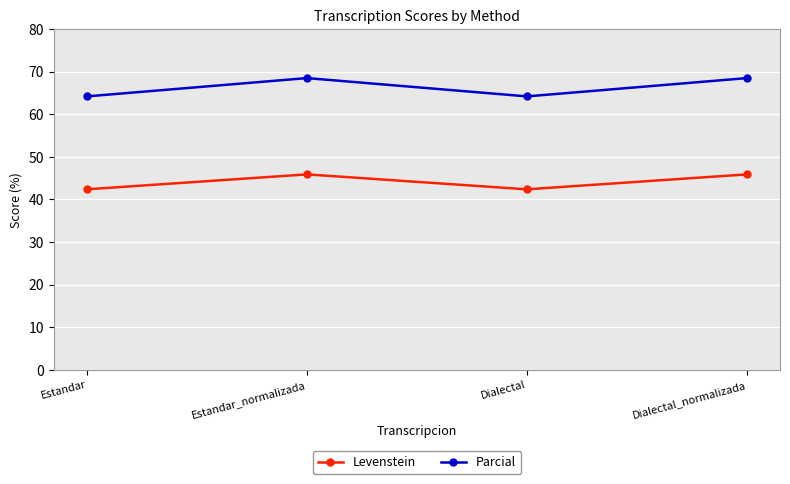

Reading left to right, what are all the values shown in this chart?

Levenstein: Estandar=42.4	Estandar_normalizada=45.9	Dialectal=42.4	Dialectal_normalizada=45.9
Parcial: Estandar=64.2	Estandar_normalizada=68.5	Dialectal=64.2	Dialectal_normalizada=68.5